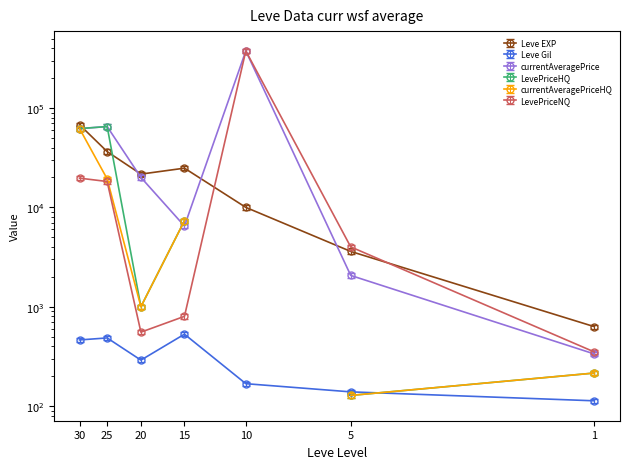

Is the value of LevePriceNQ at 30 greater than the value of currentAveragePrice at 30?

No